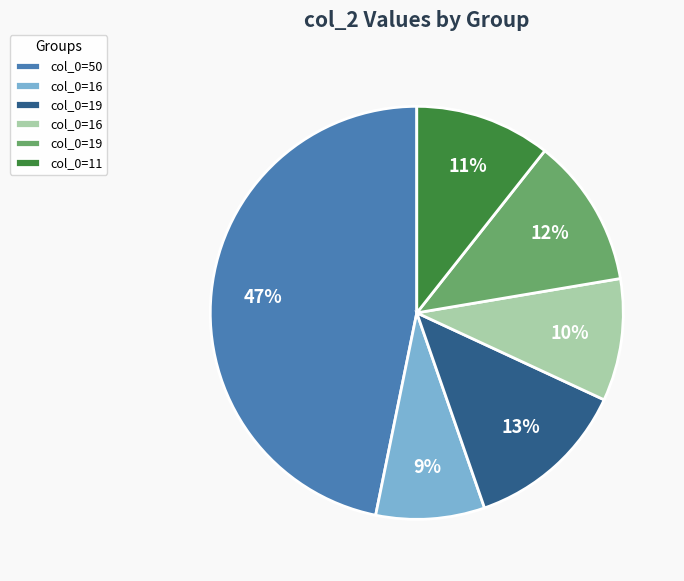

To the nearest percent, what is the average slice percentage?

17%